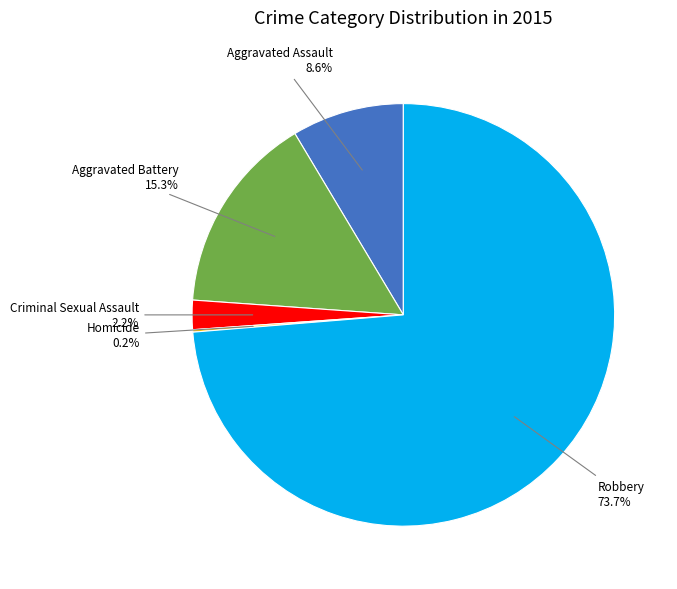

To the nearest percent, what is the average slice percentage?

20%